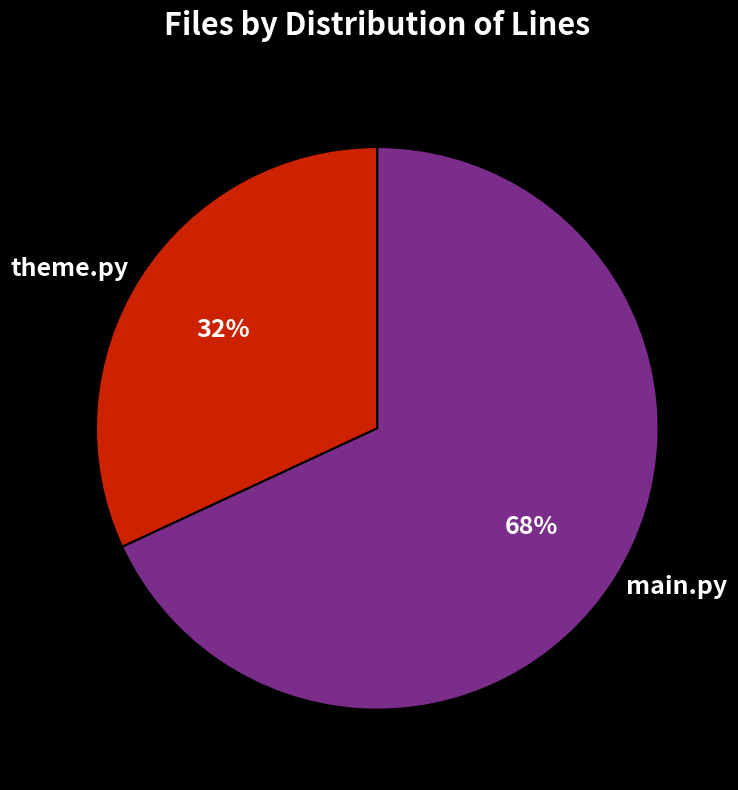

To the nearest percent, what portion does main.py represent?

68%